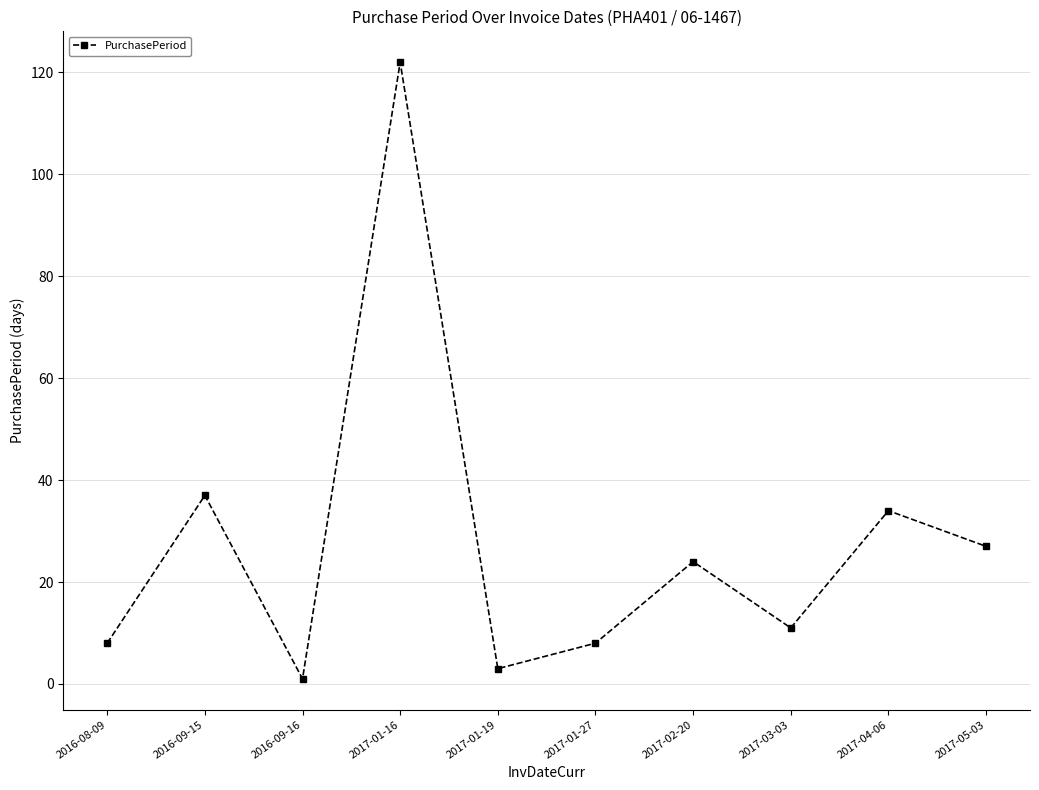

What is the sum of all values?

275